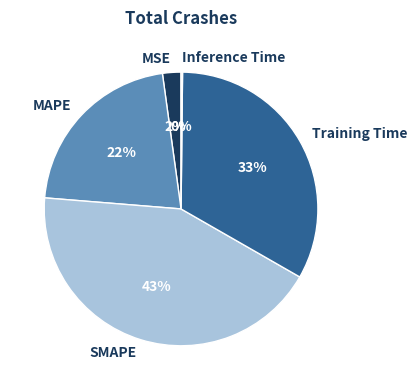

To the nearest percent, what is the combined percentage of MSE and Training Time?

35%